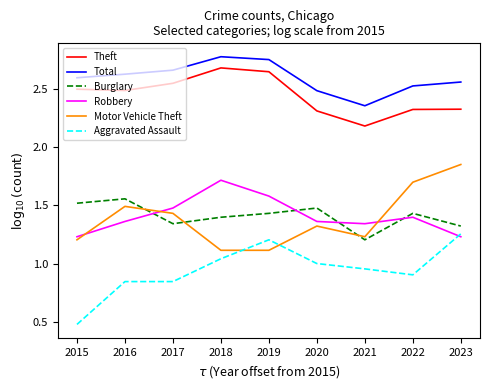

True or false: Aggravated Assault has more than 0 points higher than both neighbors.

True